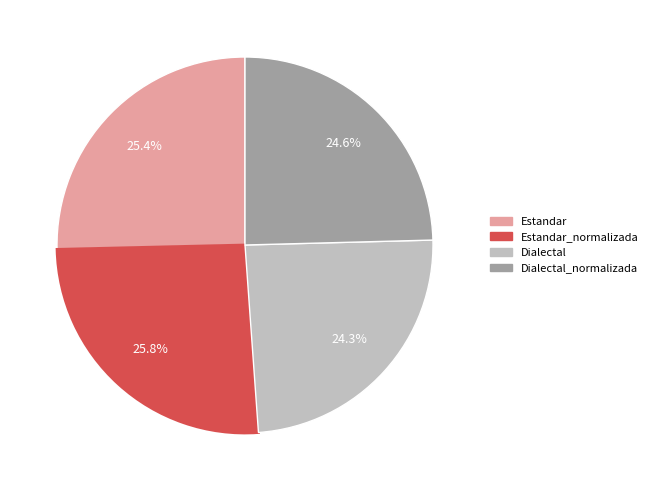

Is there any slice that represents more than half of the pie?

No